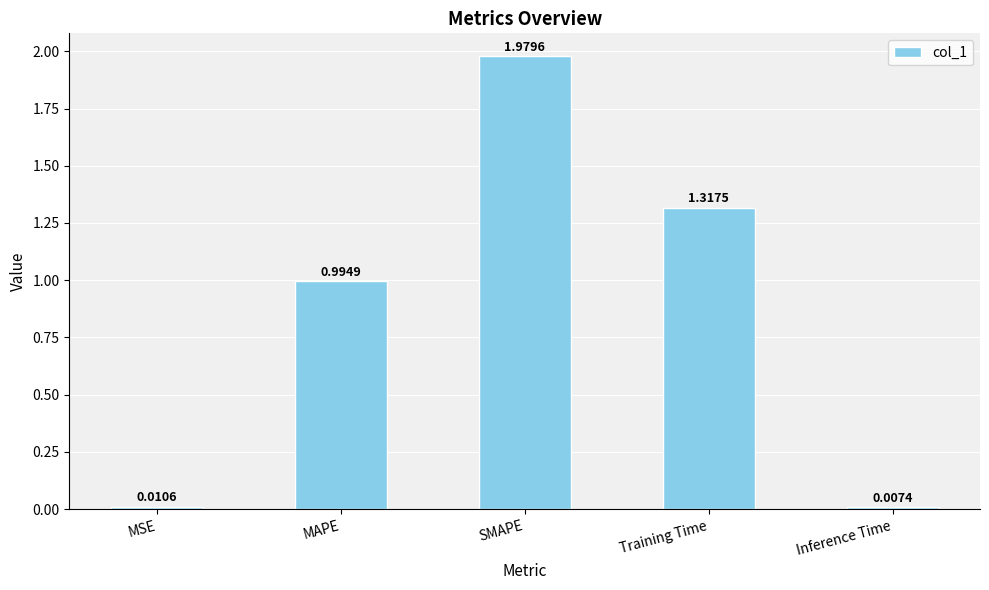

The value at Training Time is 1.9. True or false?

False